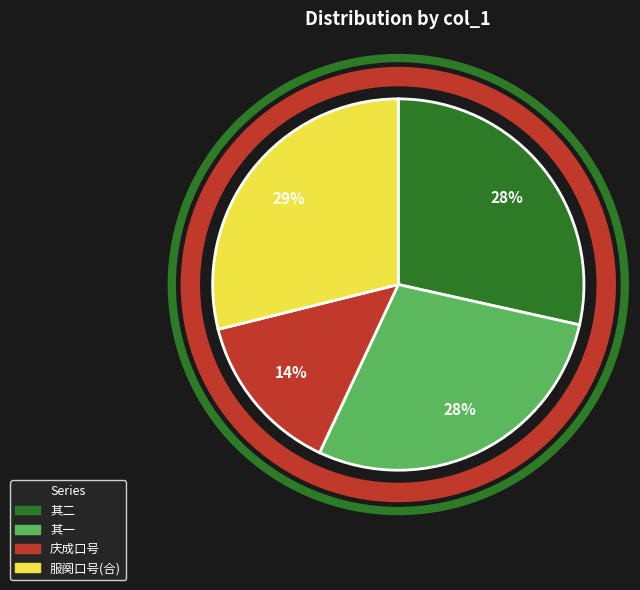

Is there a majority slice in this chart?

No